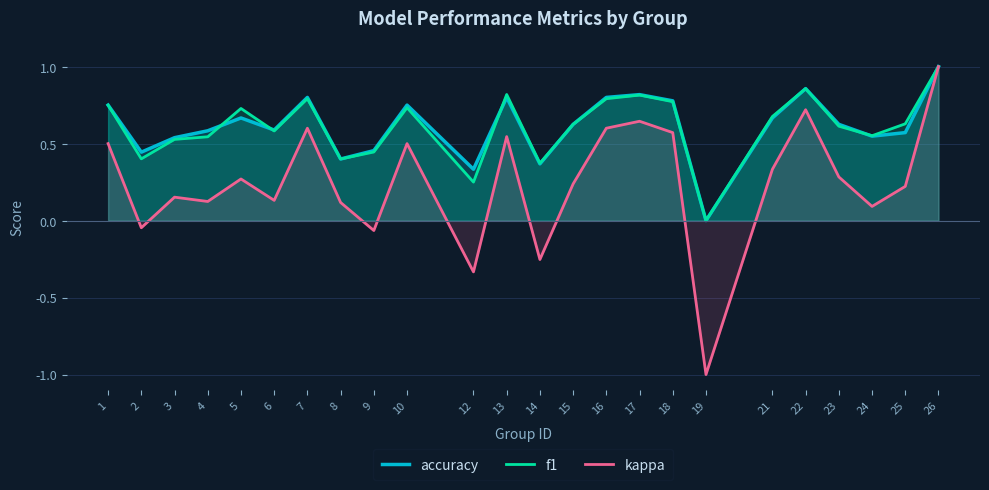

At which category does kappa reach its first local peak?

3